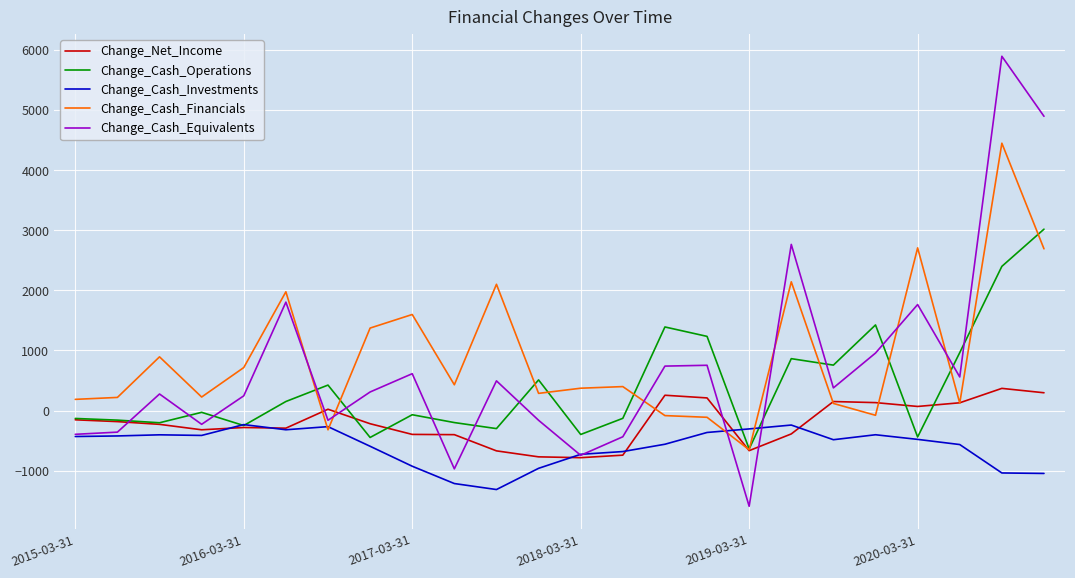

True or false: Change_Cash_Investments and Change_Cash_Operations cross at least once.

True